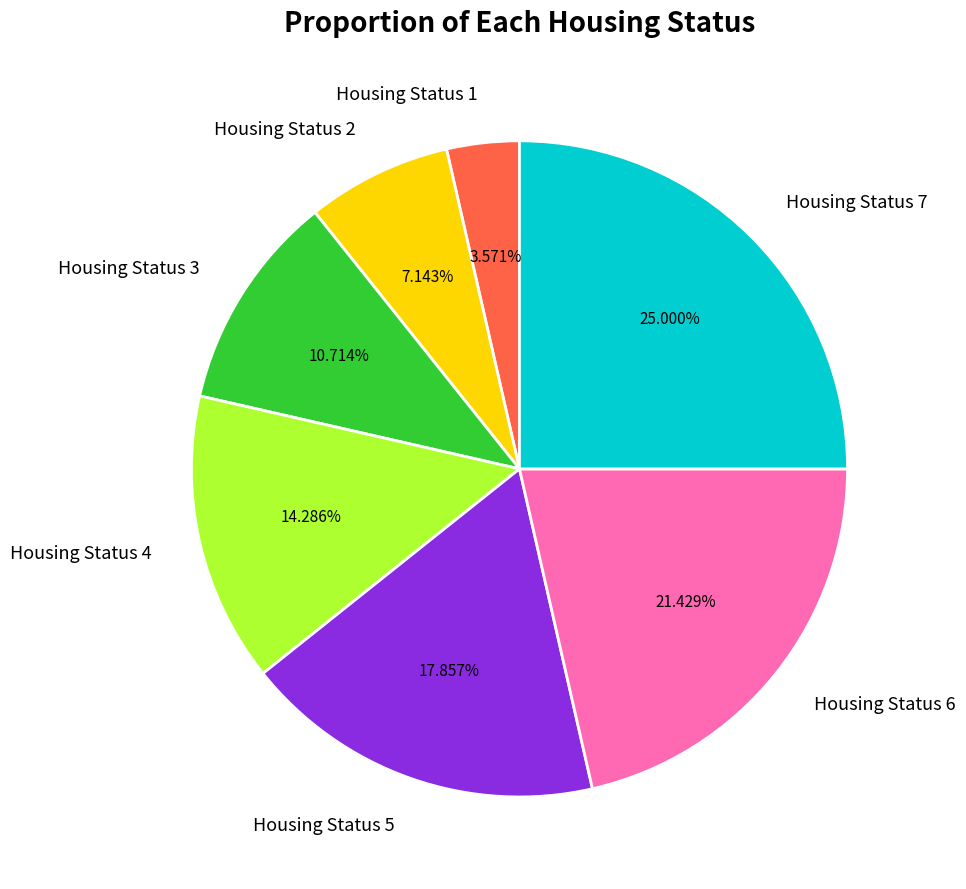

Rank the categories by value from lowest to highest.

Housing Status 1, Housing Status 2, Housing Status 3, Housing Status 4, Housing Status 5, Housing Status 6, Housing Status 7